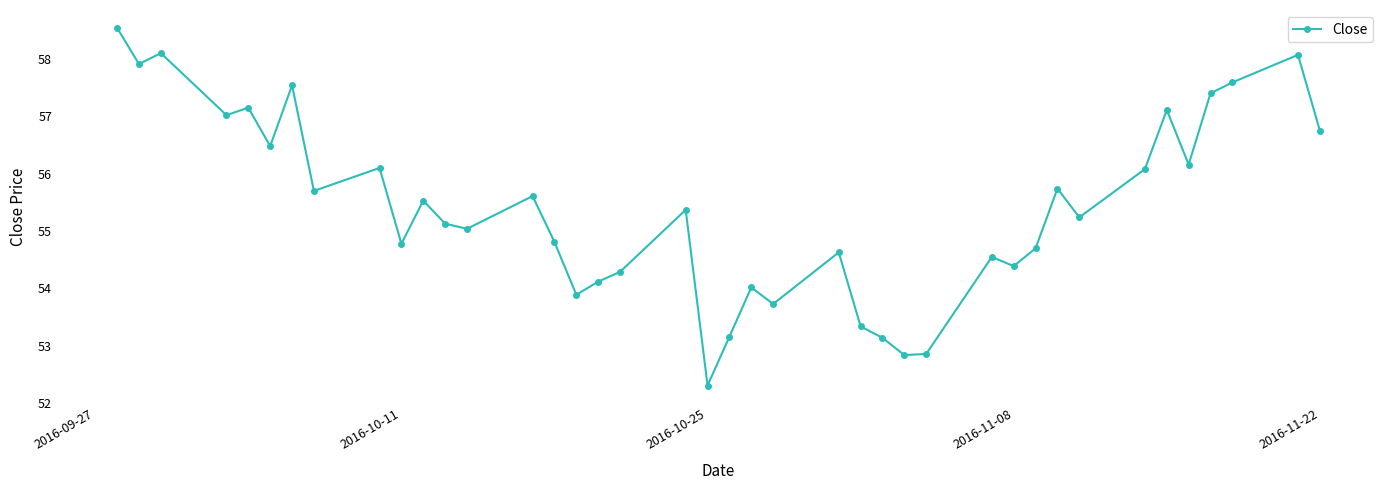

True or false: there are more than 1 points higher than both neighbors.

True